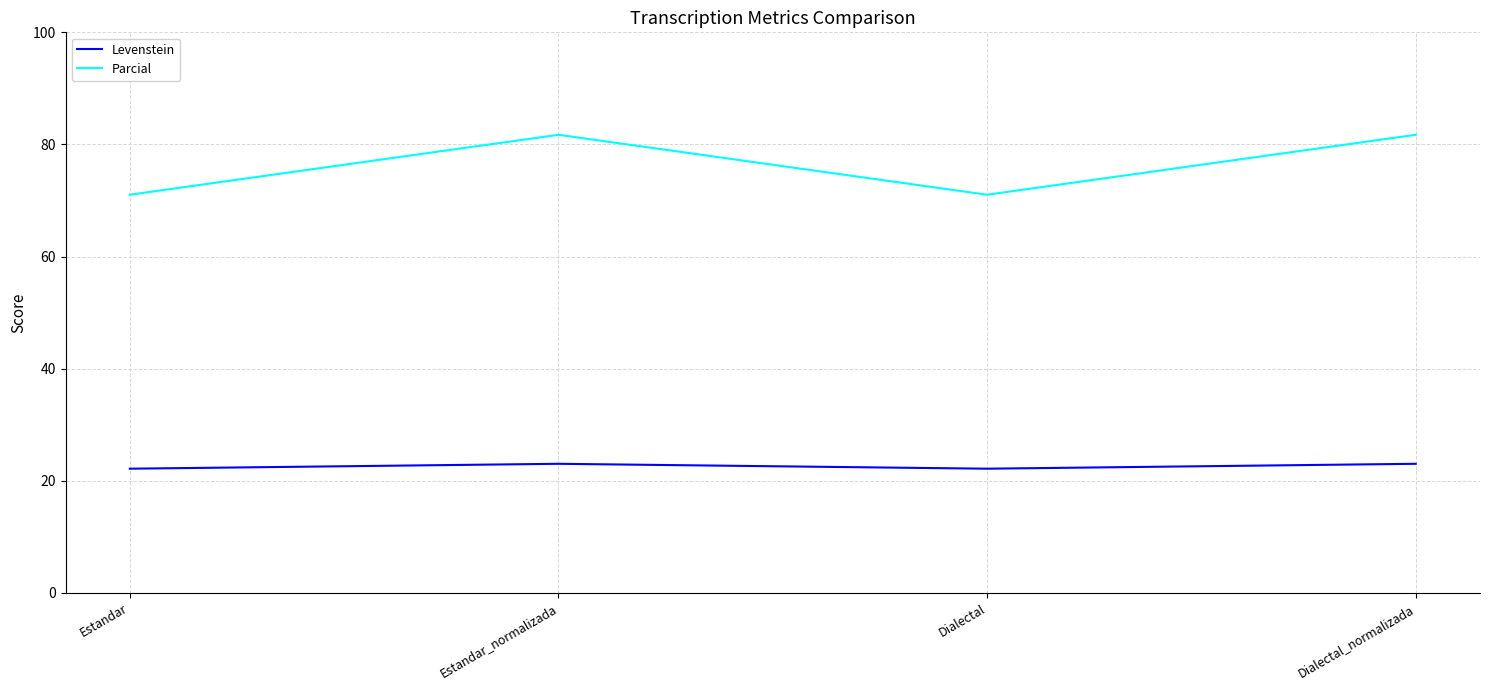

What is the total value across all series at Estandar?

93.2